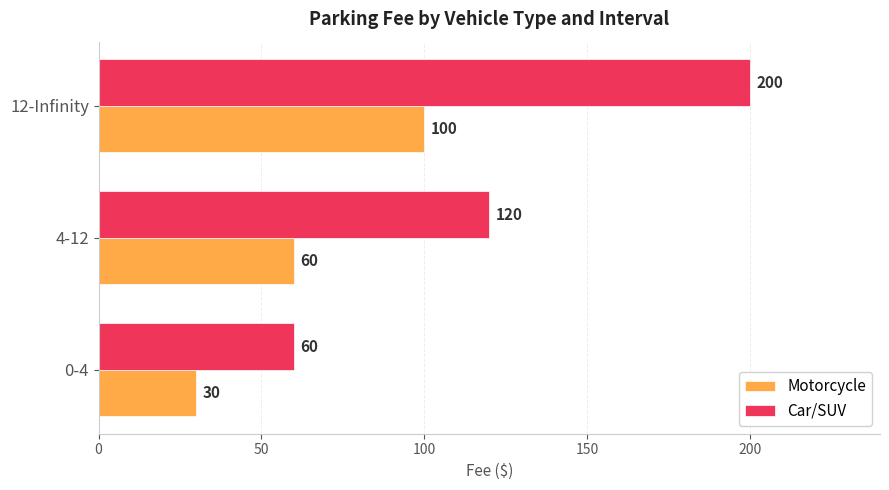

What is the highest value of the Car/SUV series?

200